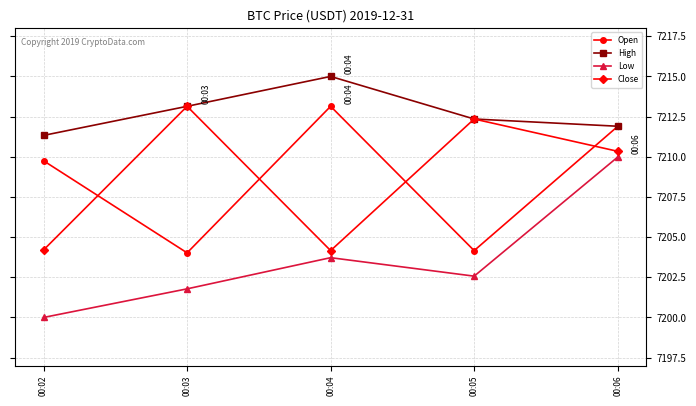

The value of High at 00:04 is 2050.5. True or false?

False